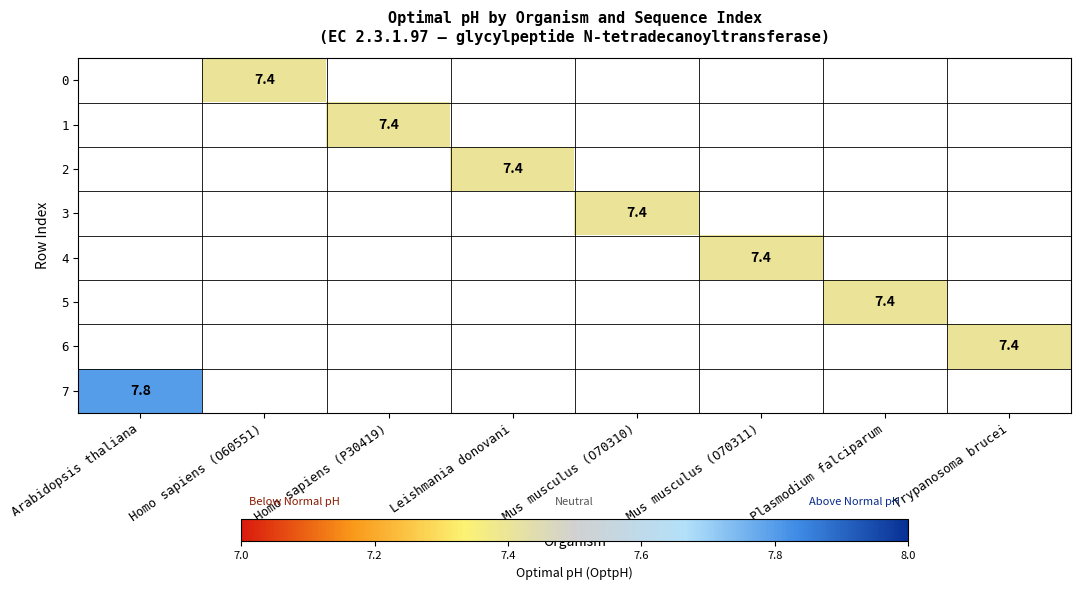

The 4 series shows 7.4 at Mus musculus (O70311). True or false?

True